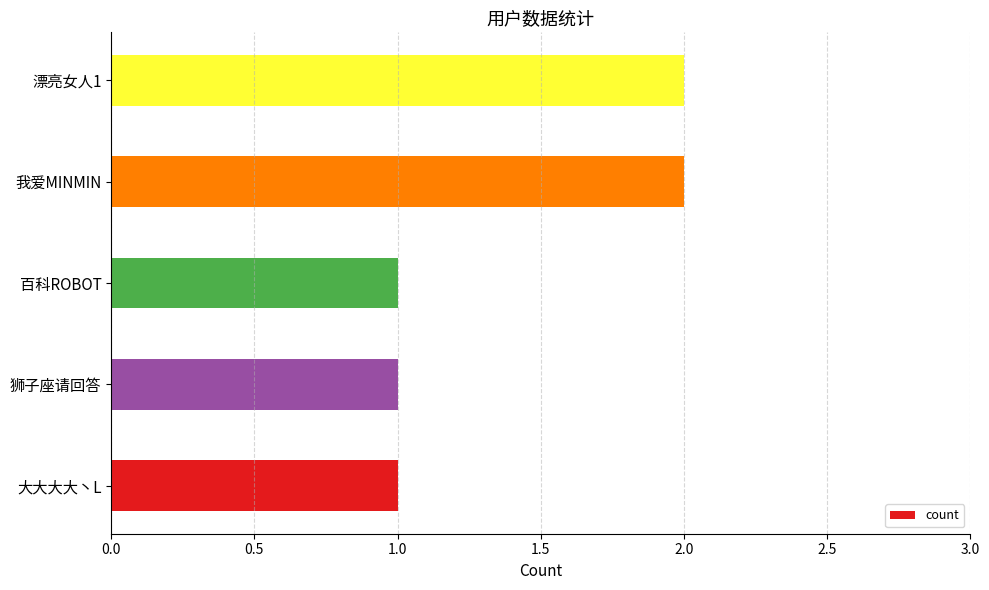

What is the sum of all values?

7